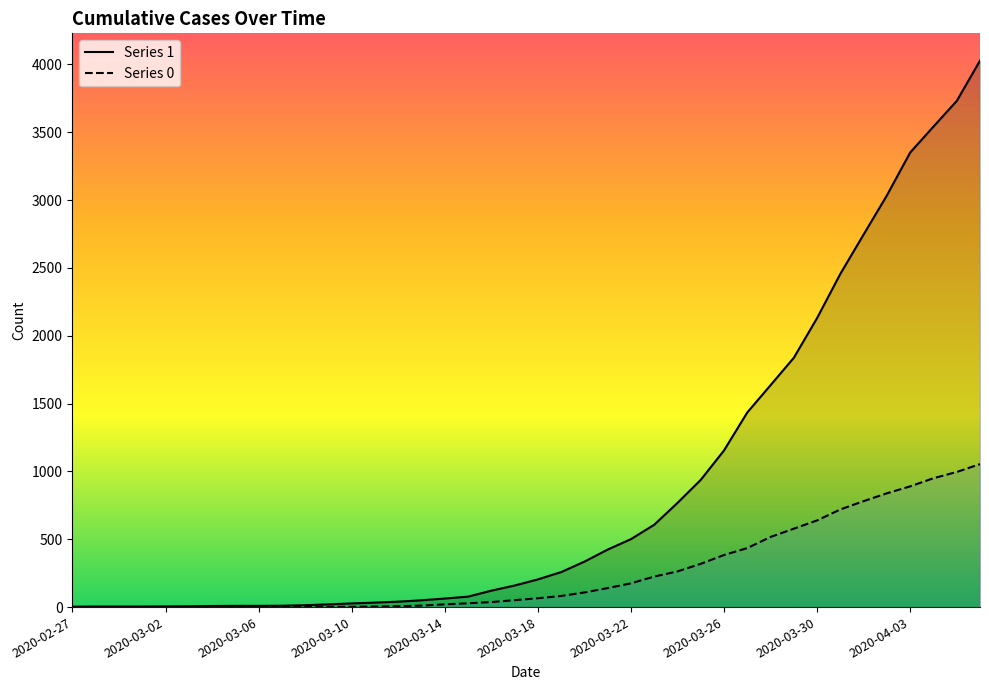

What is the label of the 40th point from the right?

2020-02-27